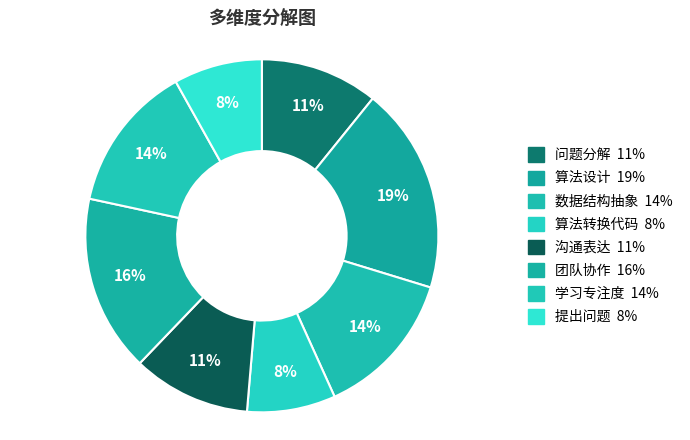

Is there a majority slice in this chart?

No